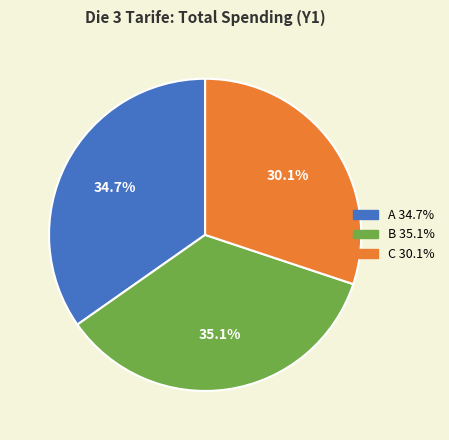

Approximately how many times larger is the value at A compared to C?

1.2